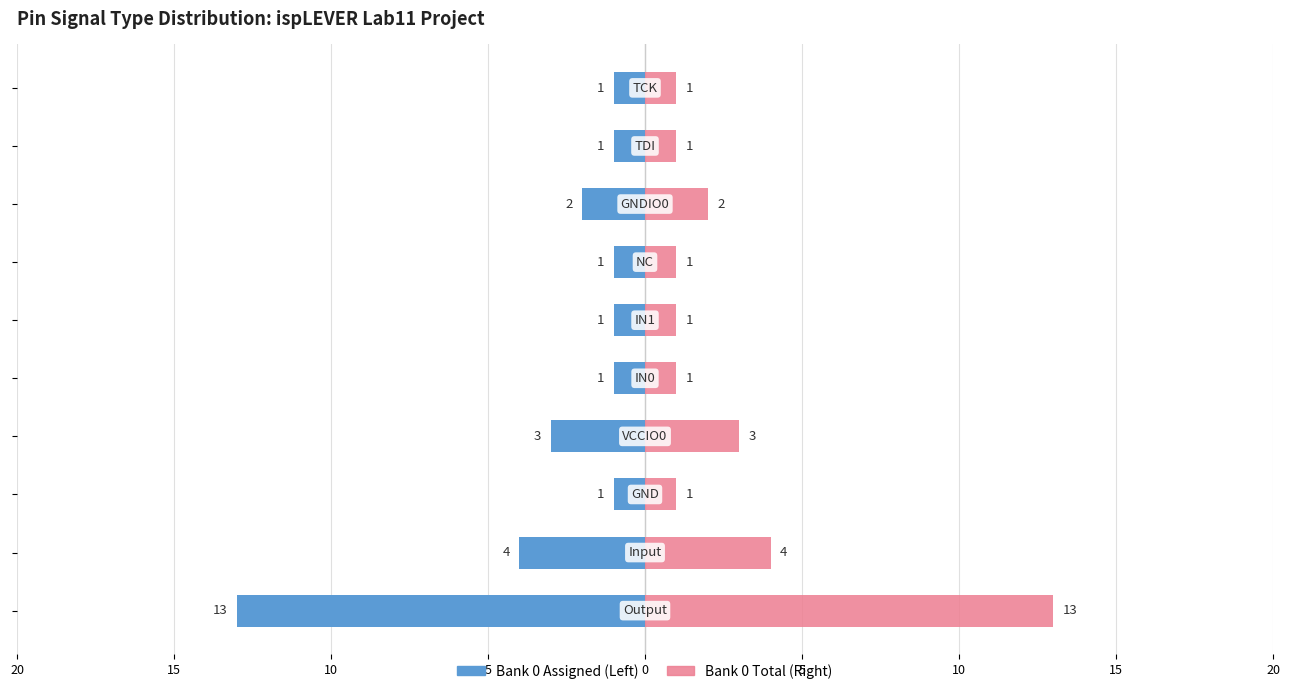

How many bars are there in each group?

2